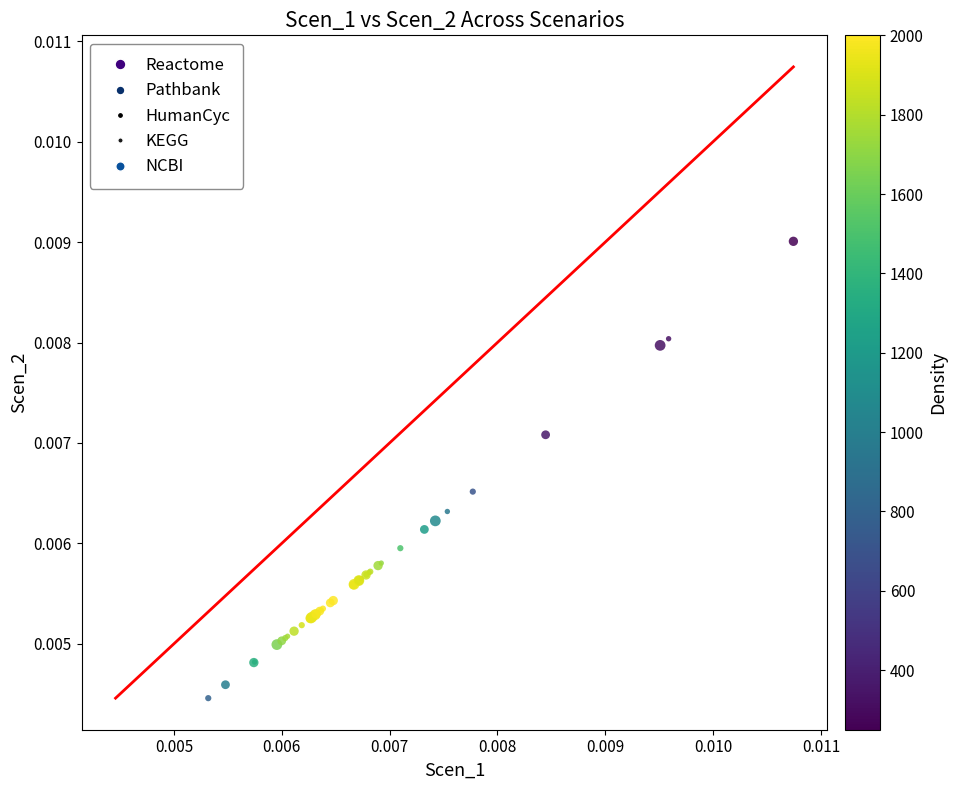

Which series has the largest Y range (max minus min)?

NCBI